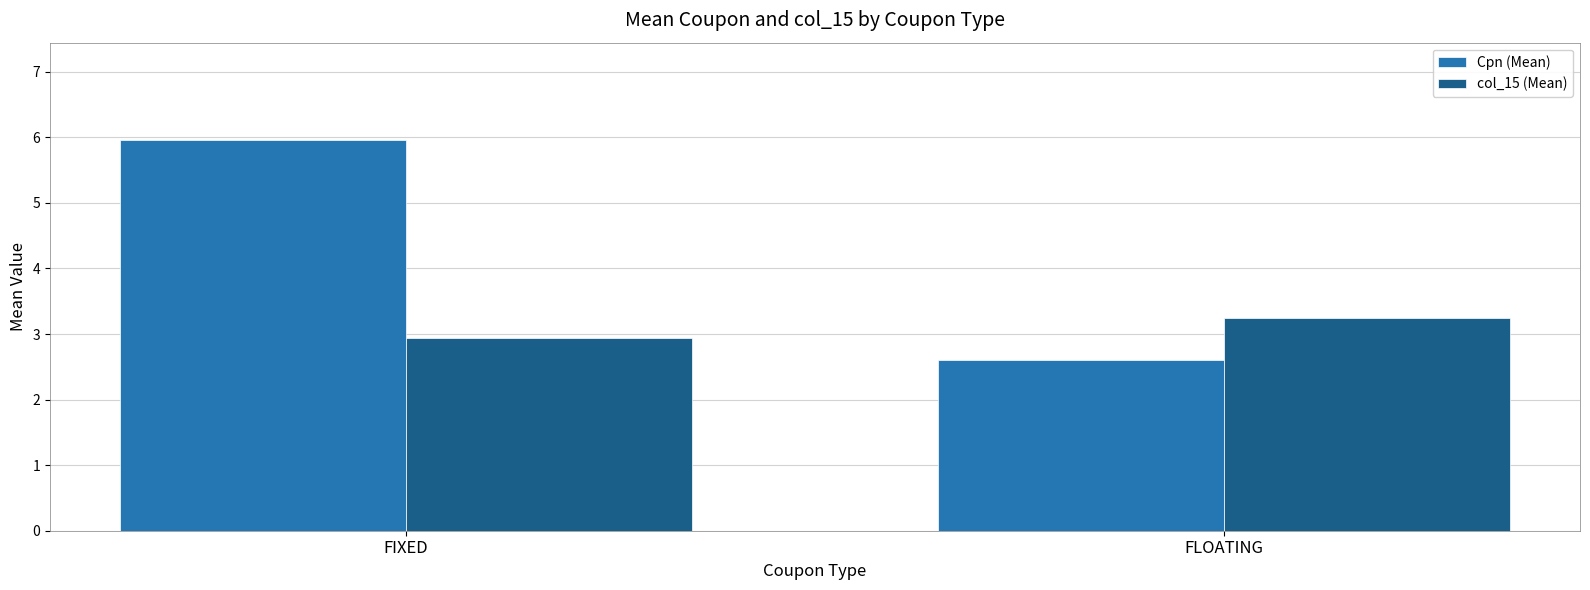

Between FIXED and FLOATING, which series saw the biggest shift?

Cpn (Mean)